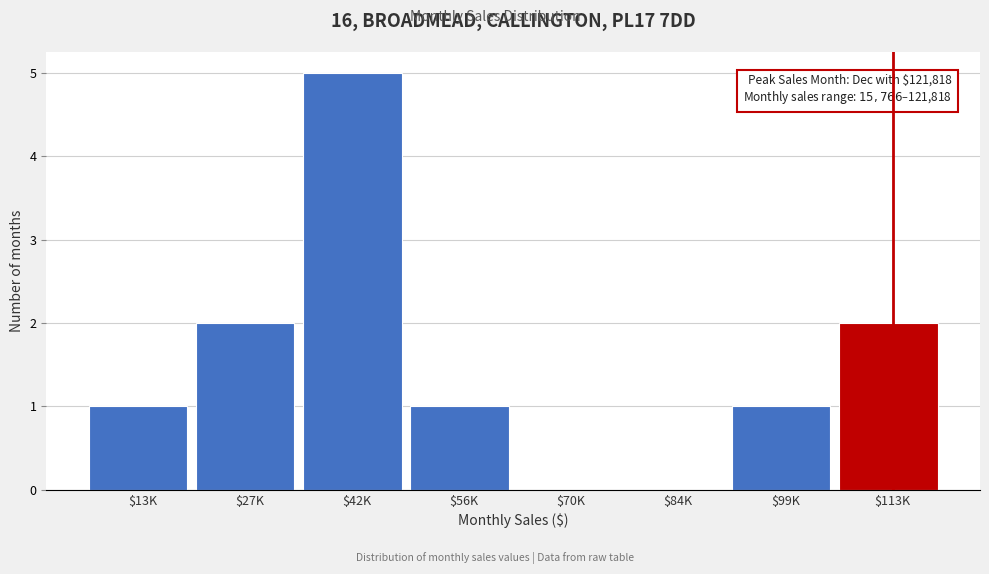

What is the sum of all values?

12